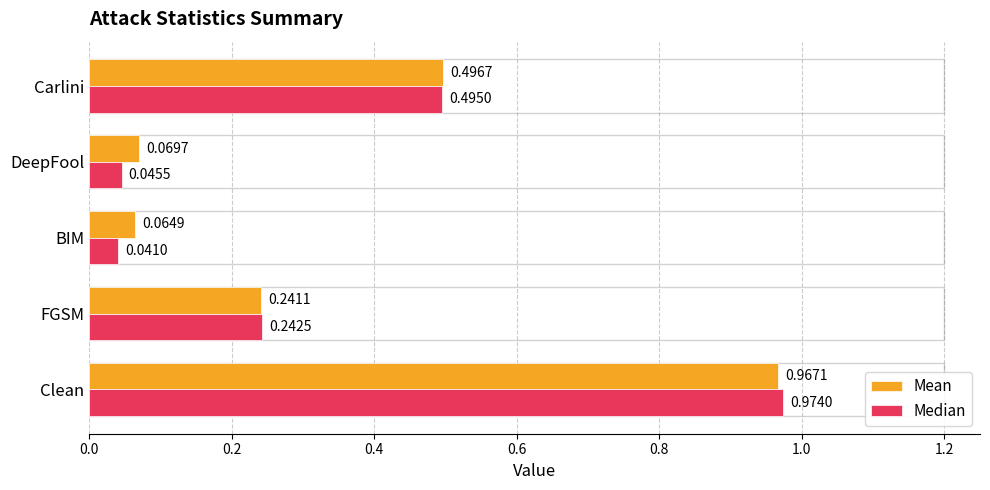

Which series has the largest total across all categories?

Mean